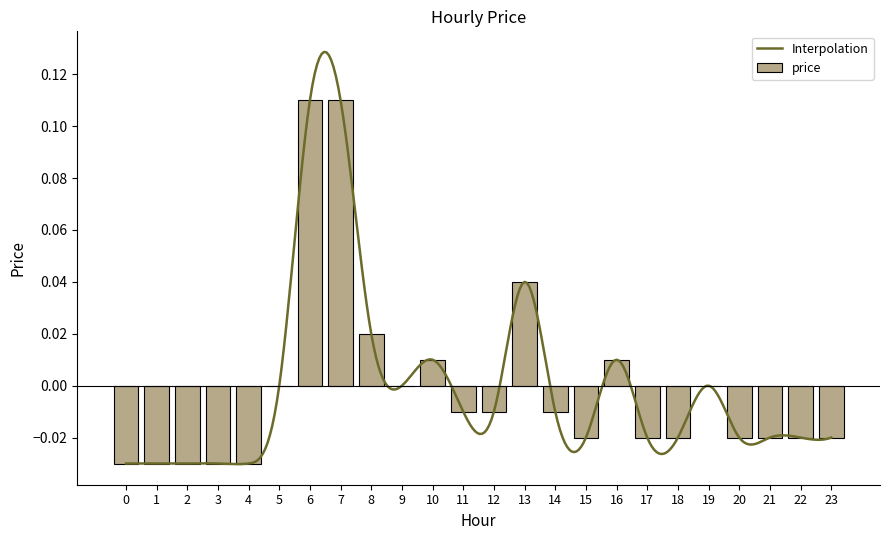

Rank the categories by value from highest to lowest.

6, 7, 13, 8, 10, 16, 5, 9, 19, 11, 12, 14, 15, 17, 18, 20, 21, 22, 23, 0, 1, 2, 3, 4